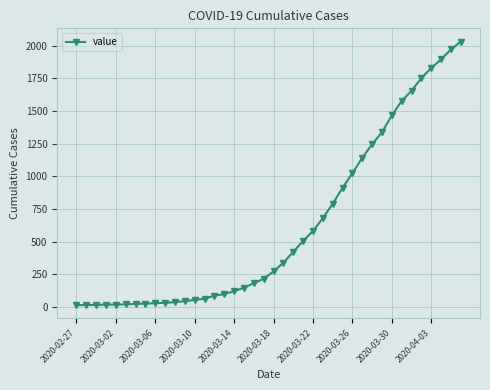

What is the greatest value displayed?

2032